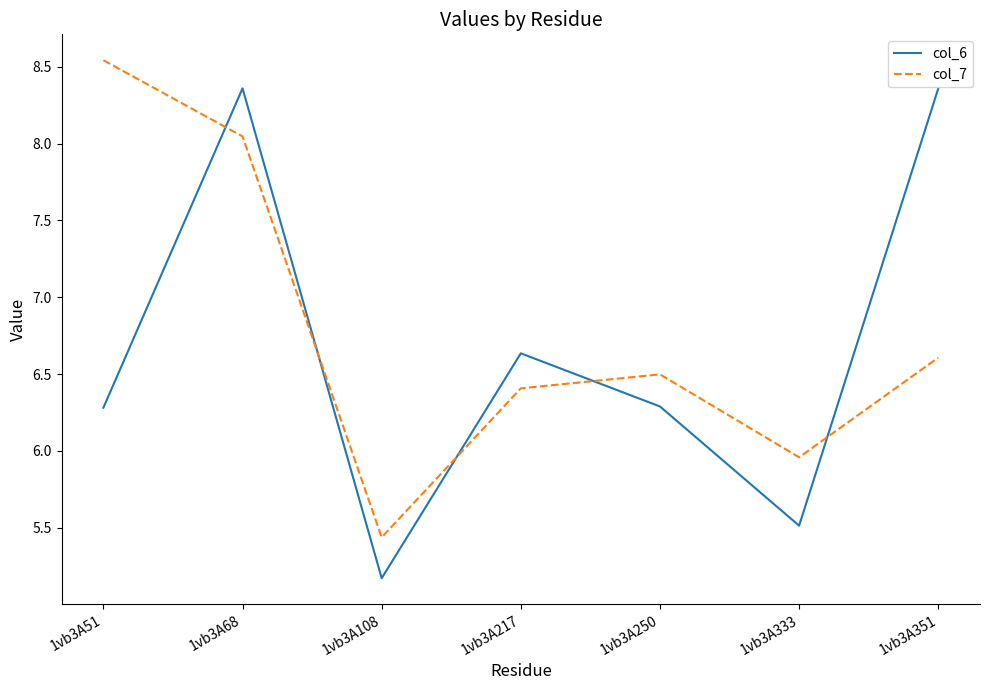

Between 1vb3A51 and 1vb3A351, which series saw the biggest shift?

col_6